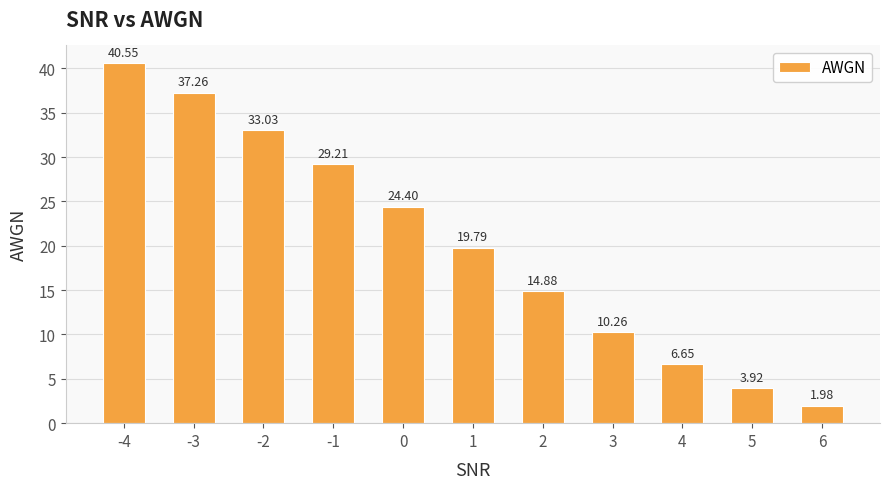

How many series are shown in this chart?

1